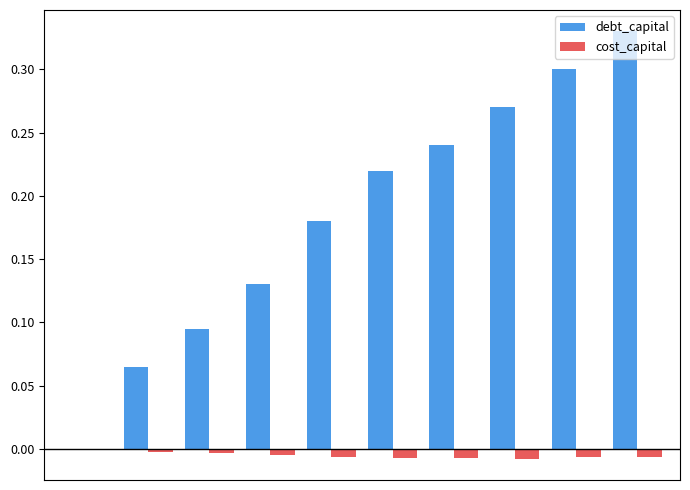

What are all the series names shown in the legend?

debt_capital, cost_capital